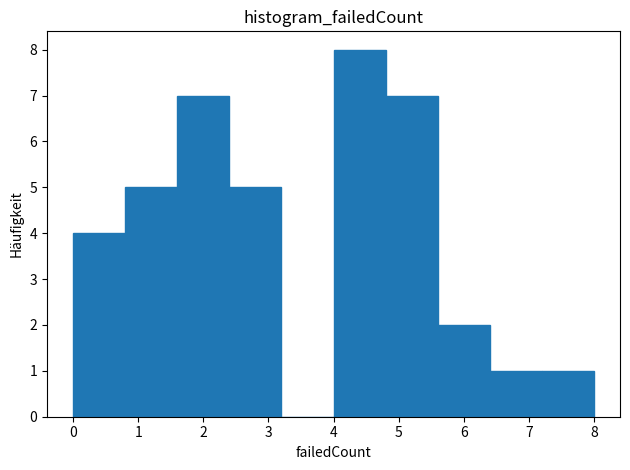

Over which range of the x-axis is the bar tallest?

4.0 to 4.8